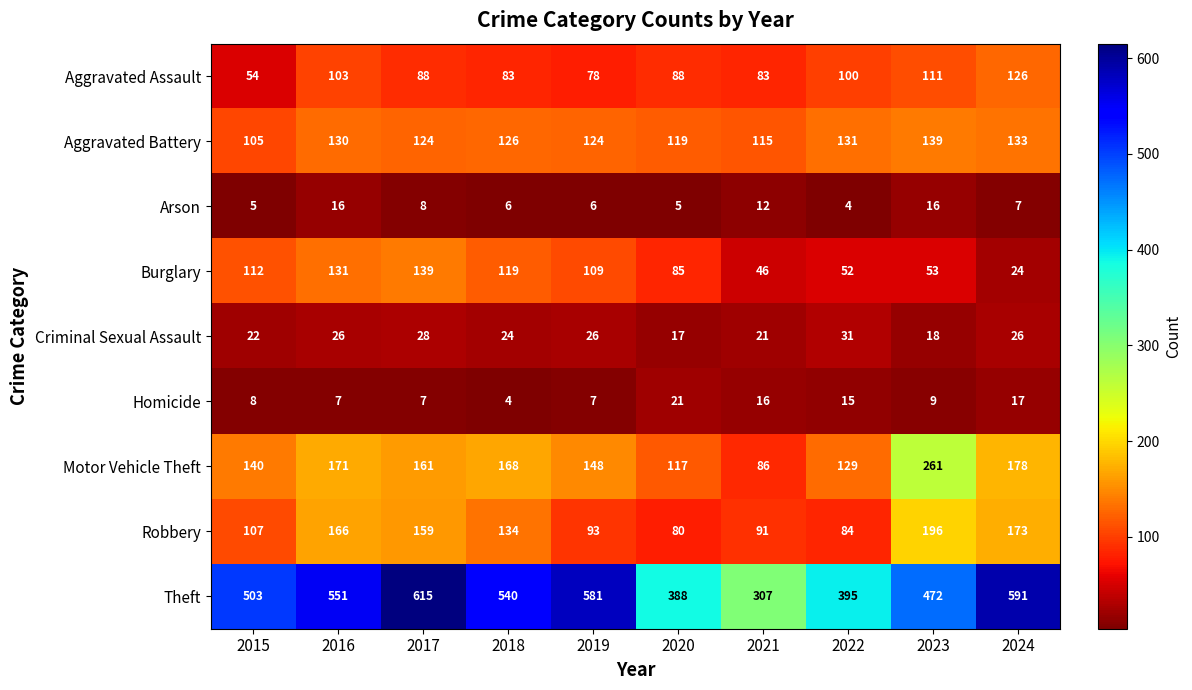

Where does the Arson series first go above 7?

2016